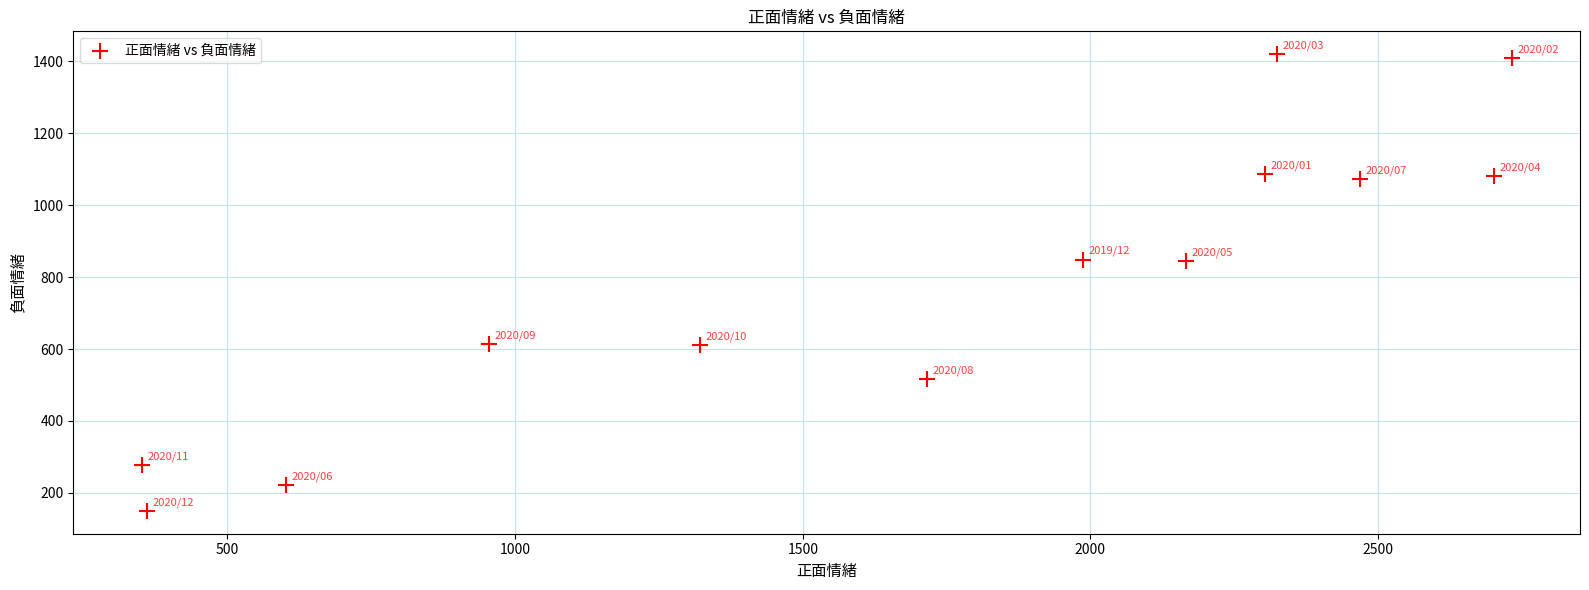

What is the range of Y values (max minus min)?

1270